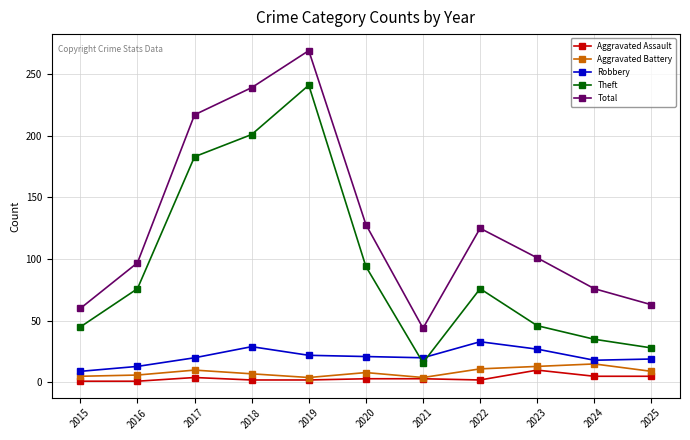

How many series are shown in this chart?

5